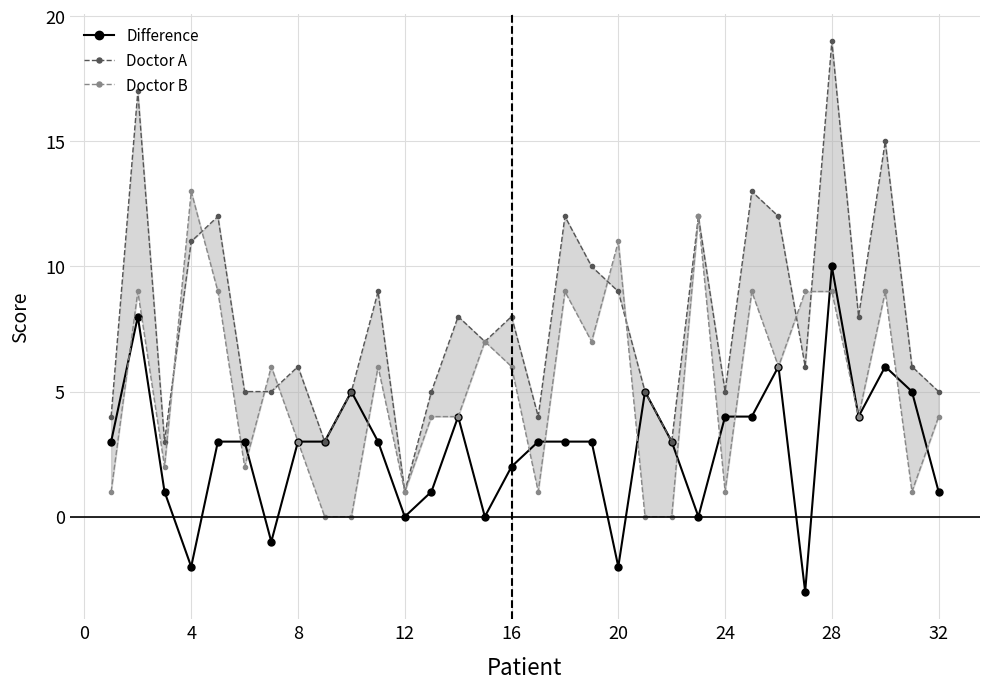

What is the difference between the second highest and second lowest values in the Difference series?

10